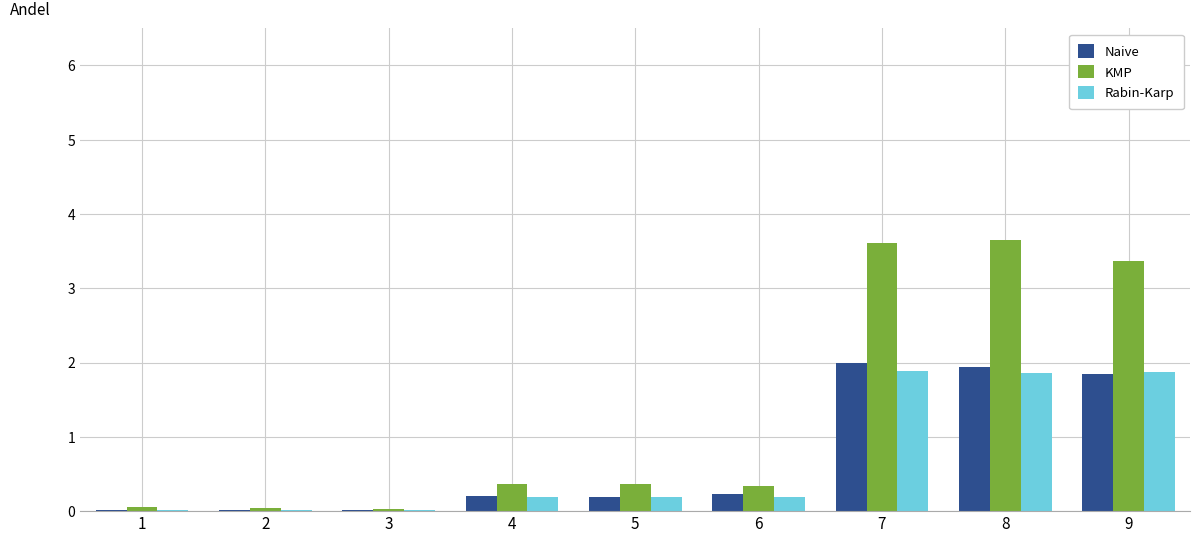

True or false: KMP has a value of 0.1 at 5.

False